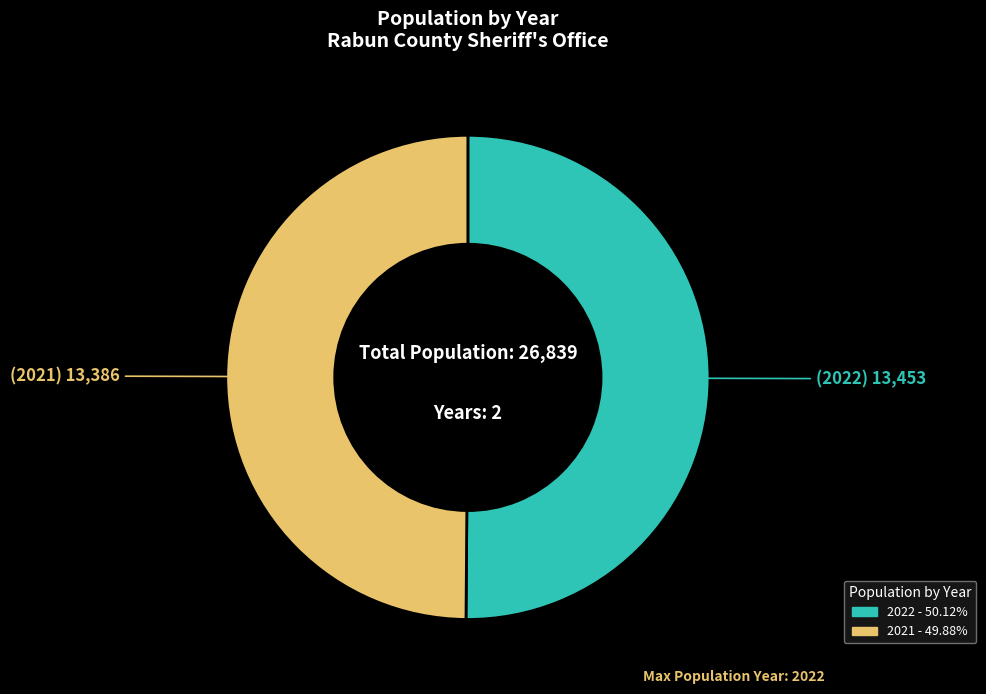

What is the ratio of the value at 2021 to the value at 2022?

1.0